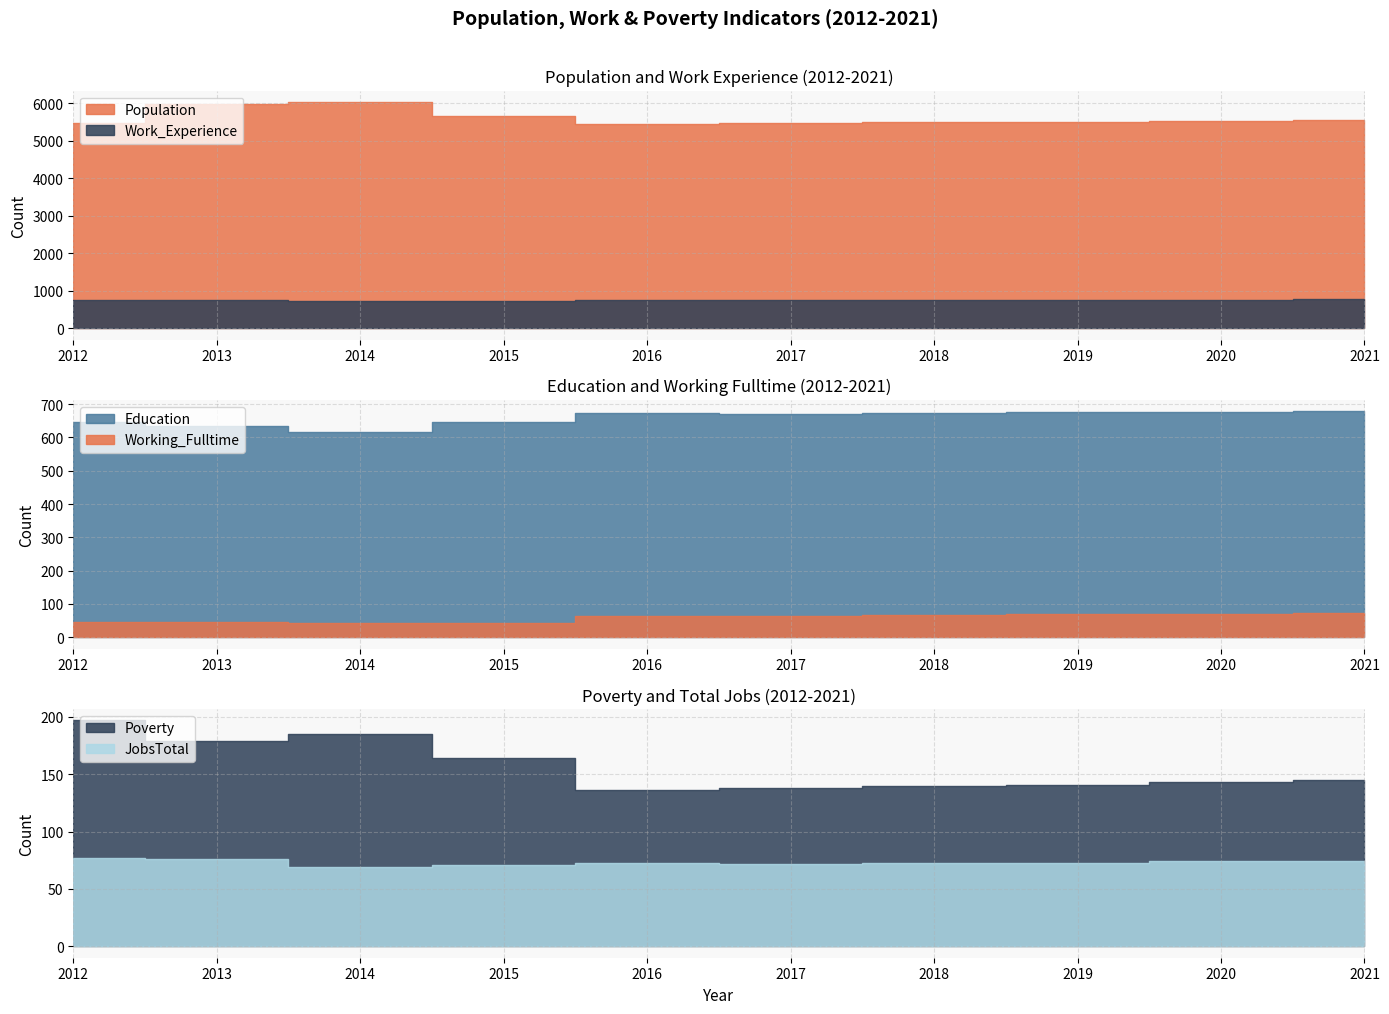

What is the value of the Education point at the 3rd from the left?

617